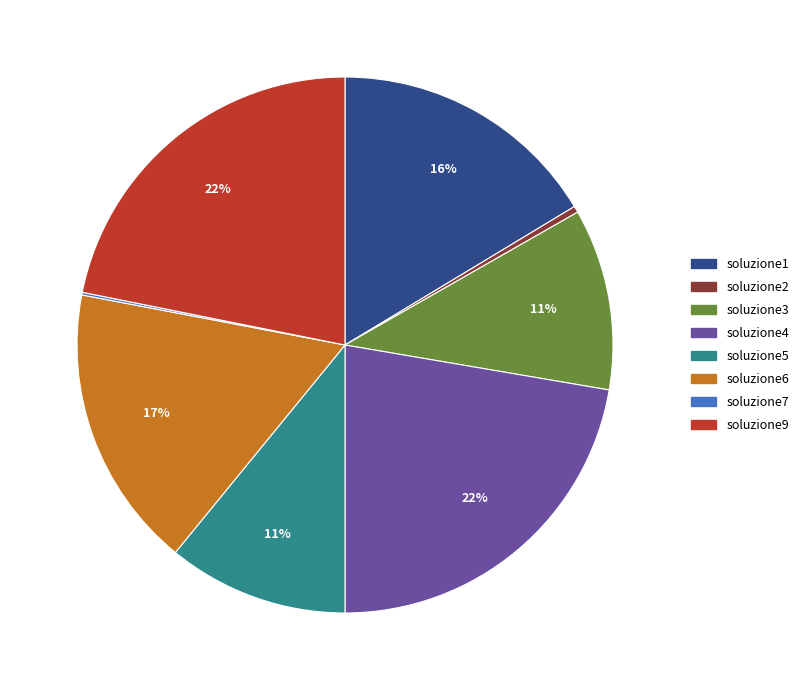

Is it true that soluzione2 is 0% of the pie?

True